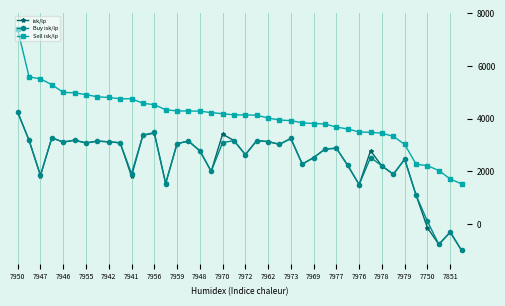

What is the minimum value for Buy isk/lp?

-1000.0